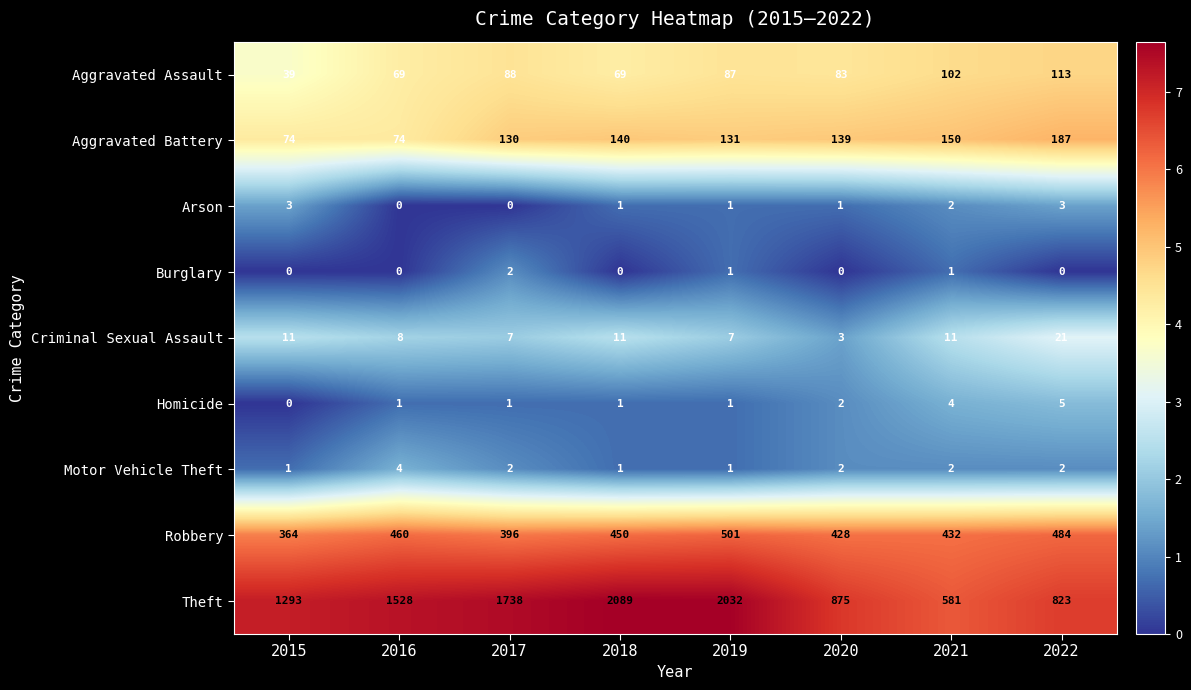

Rank the series by their maximum value, from lowest to highest.

Burglary, Arson, Motor Vehicle Theft, Homicide, Criminal Sexual Assault, Aggravated Assault, Aggravated Battery, Robbery, Theft